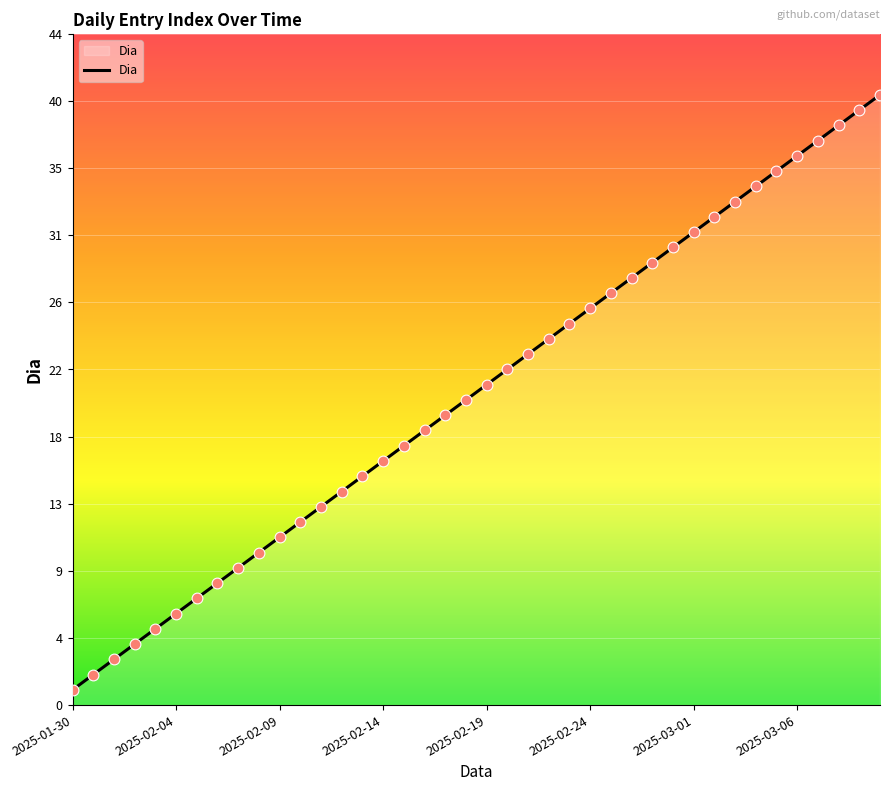

What is the difference between the maximum and minimum values?

39